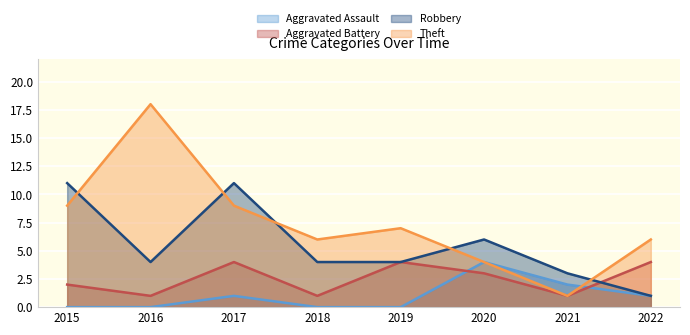

The value of Theft at 2017 is 2. True or false?

False